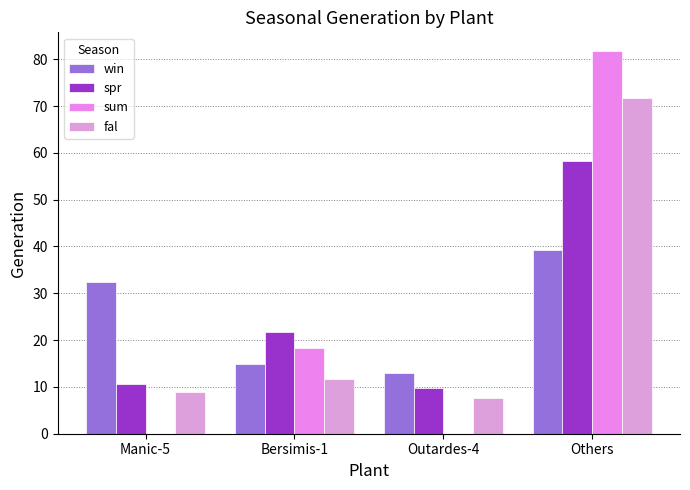

What is the label of the 1st bar from the left?

Manic-5